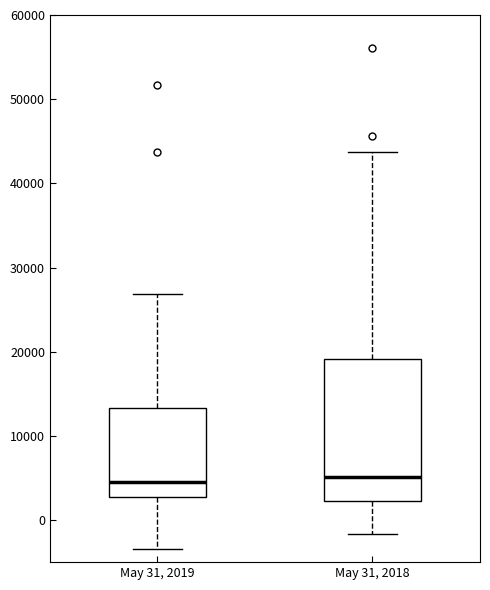

Reading left to right, read every box against the y-axis: the position of its median line, the range the box covers, and the ends of its whiskers. The values are not printed on the chart, so give them approximately, as read against the axis.

May 31, 2019: median 4000, box 3000 to 13000, whiskers -3000 to 27000
May 31, 2018: median 5000, box 2000 to 19000, whiskers -2000 to 44000